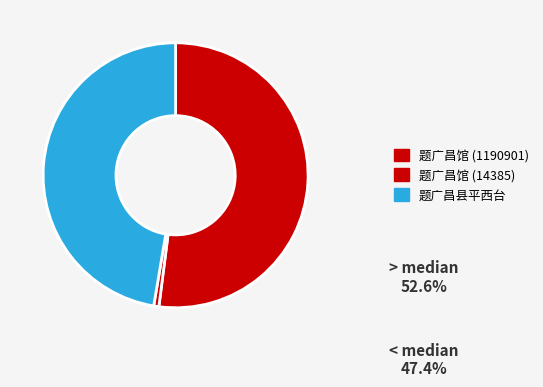

How many segments does this pie chart have?

3